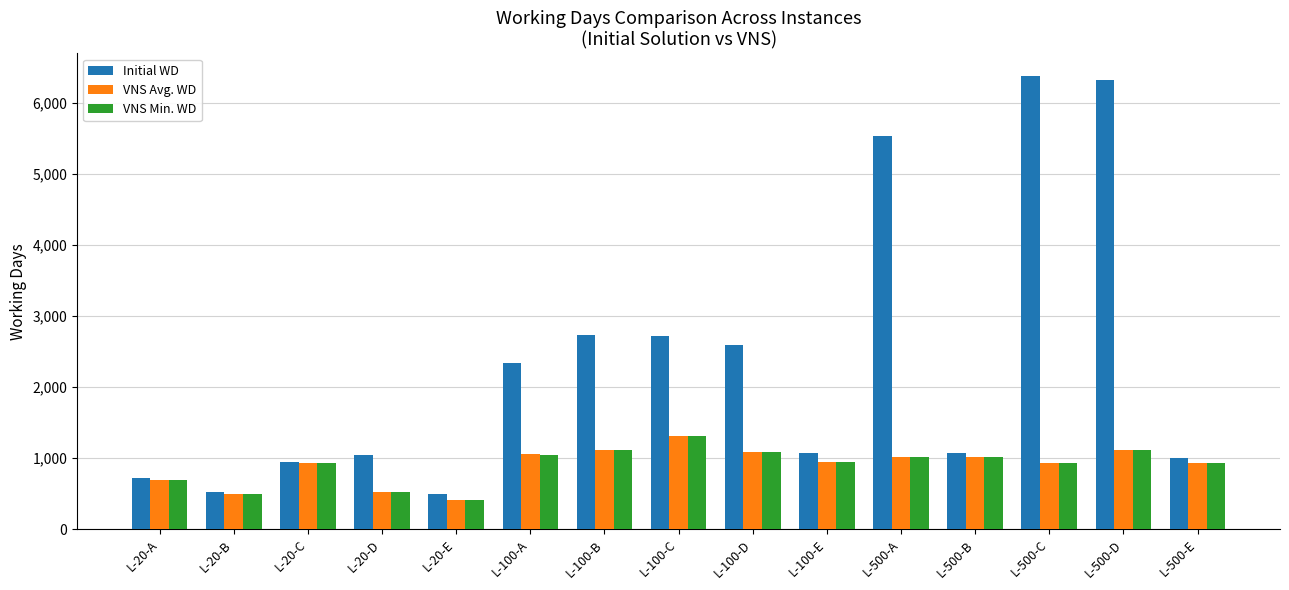

At which category does the chart reach its peak across all series?

L-500-C